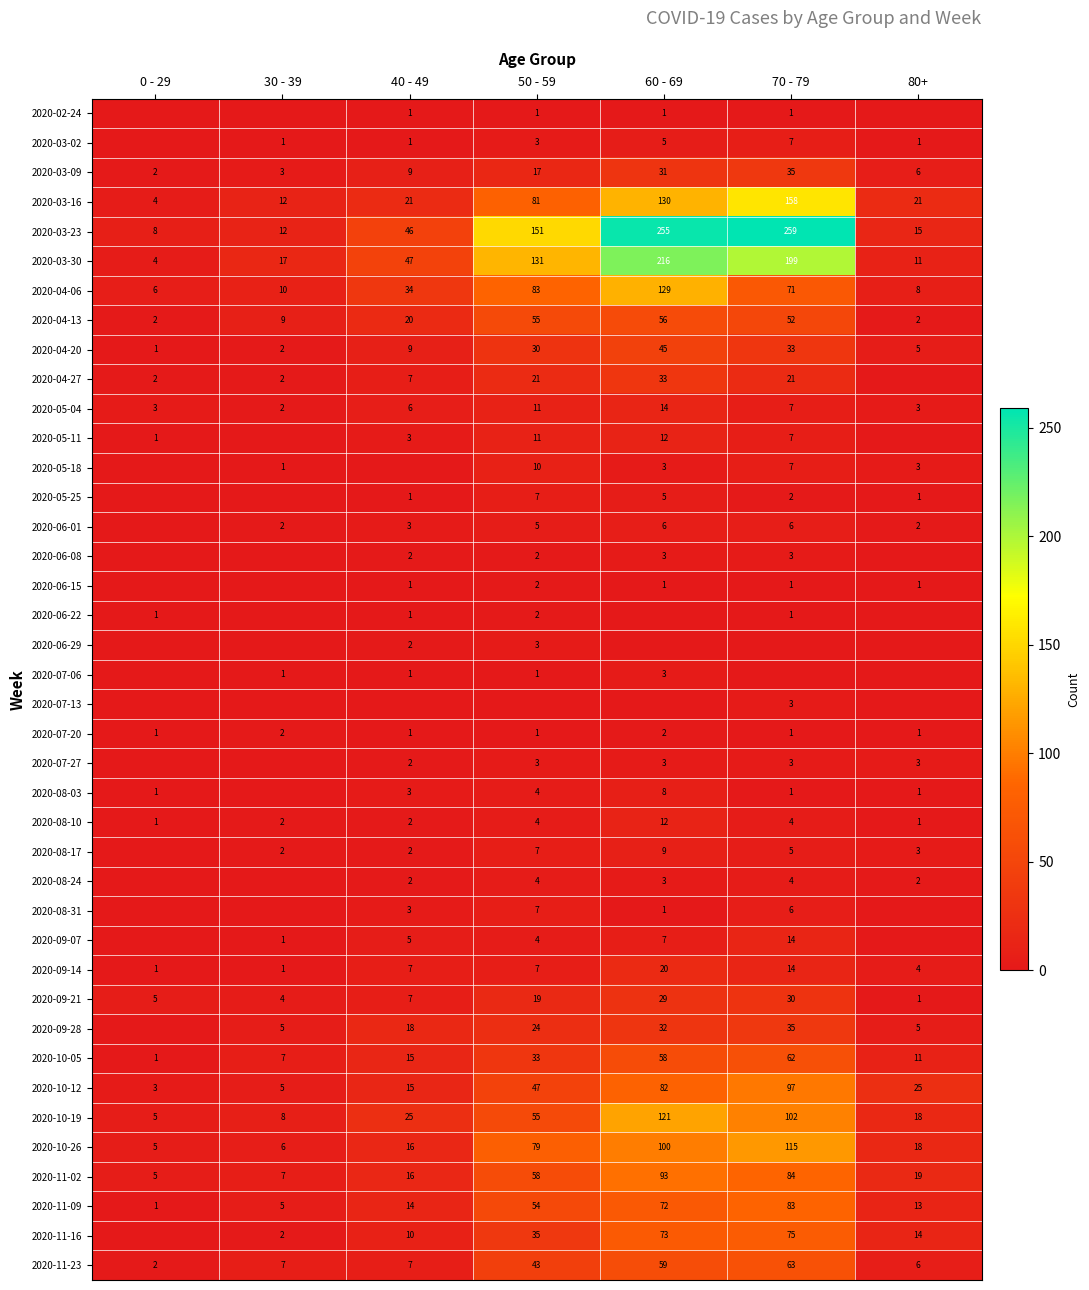

Between 50 - 59 and 80+, which is larger?

50 - 59